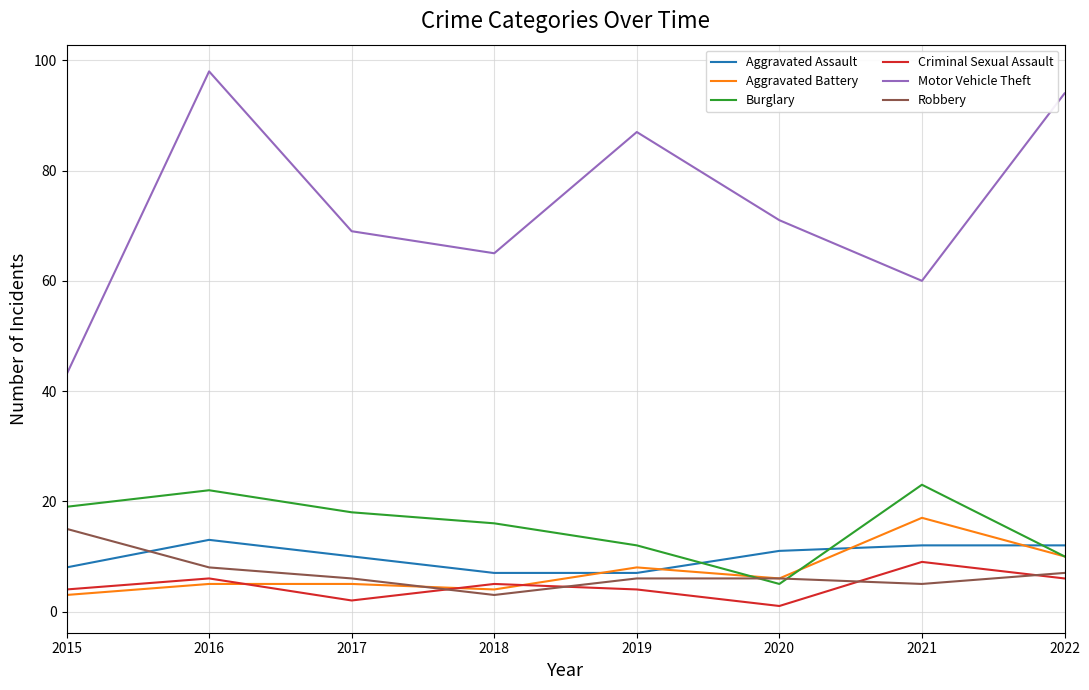

How many times do Aggravated Assault and Aggravated Battery cross each other?

4